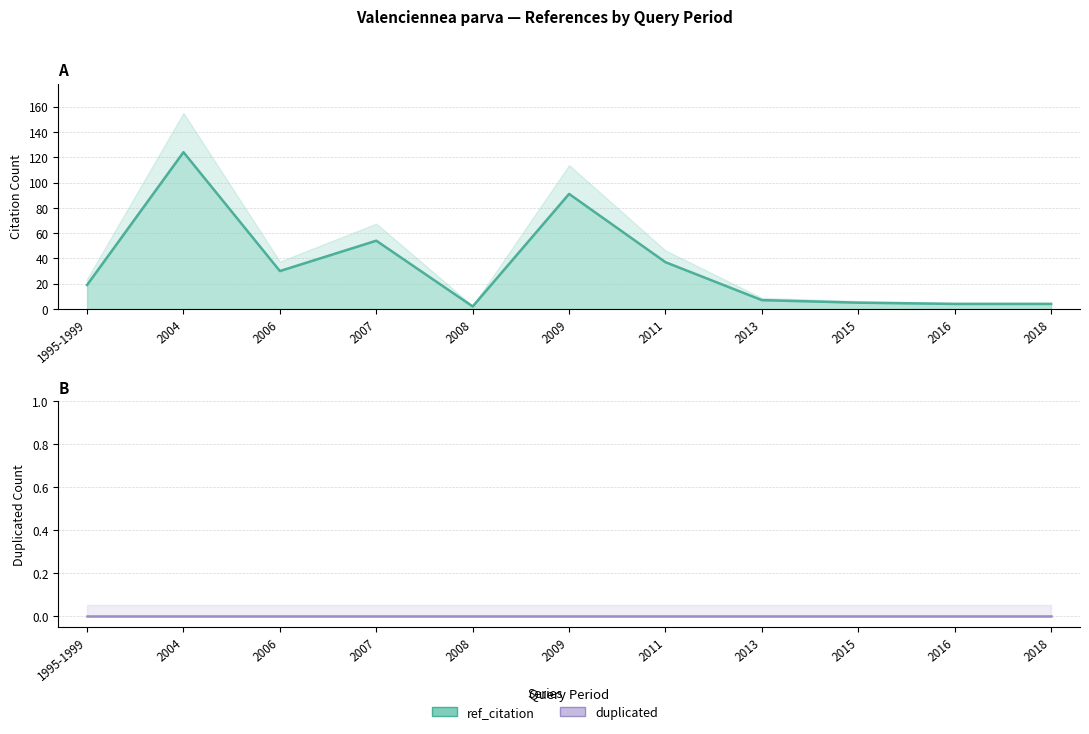

What is the difference between the ref_citation values at 2007 and 2015?

49